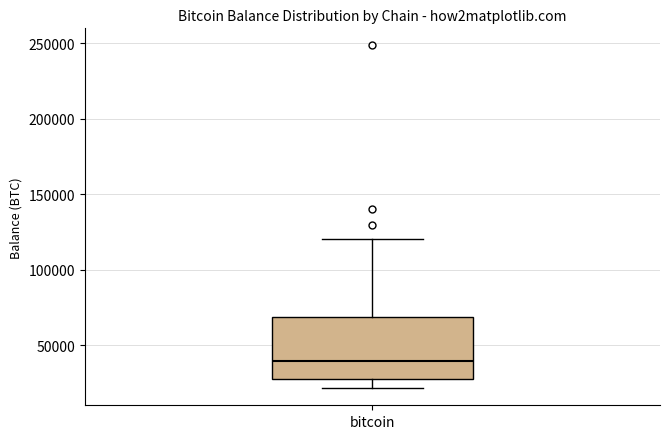

Where does the median line of the box for bitcoin sit on the y-axis? The values are not printed on the chart, so give them approximately, as read against the axis.

40000